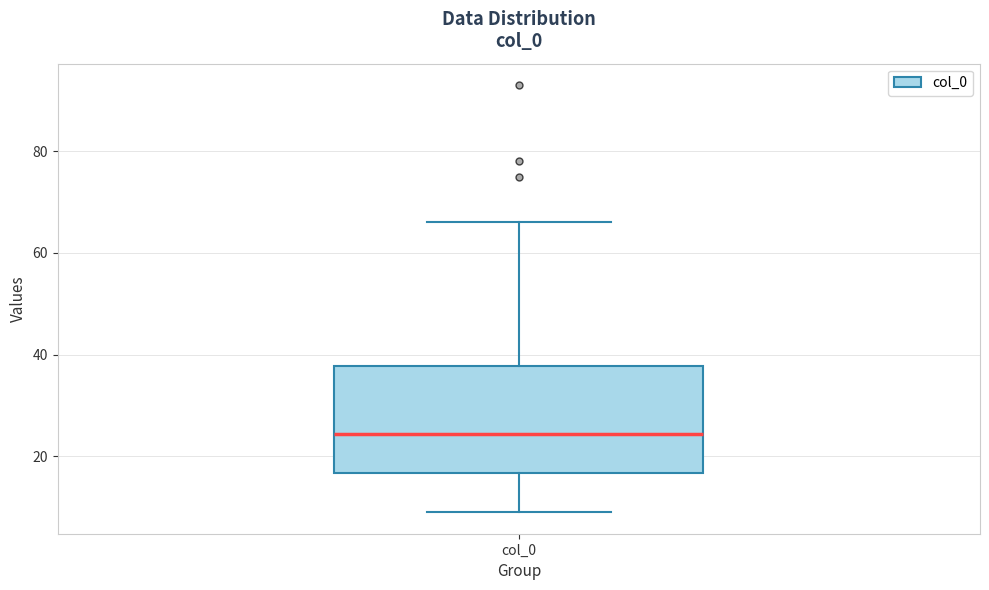

Read this box plot against the y-axis: the position of the median line, the range covered by the box, and the ends of both whiskers. The values are not printed on the chart, so give them approximately, as read against the axis.

median 24, box 16 to 38, whiskers 10 to 66